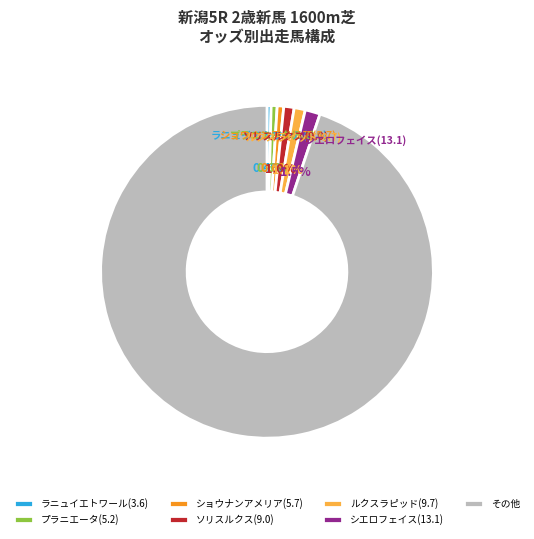

Which slice is the largest?

その他